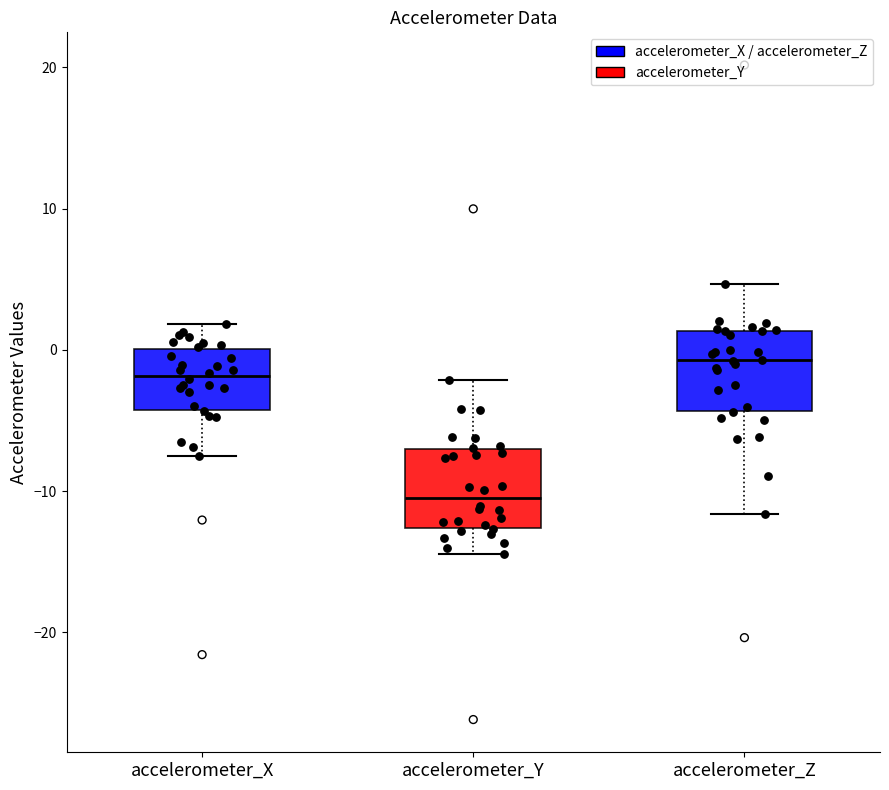

Where does the upper whisker of the box for accelerometer_Z end on the y-axis? The values are not printed on the chart, so give them approximately, as read against the axis.

5